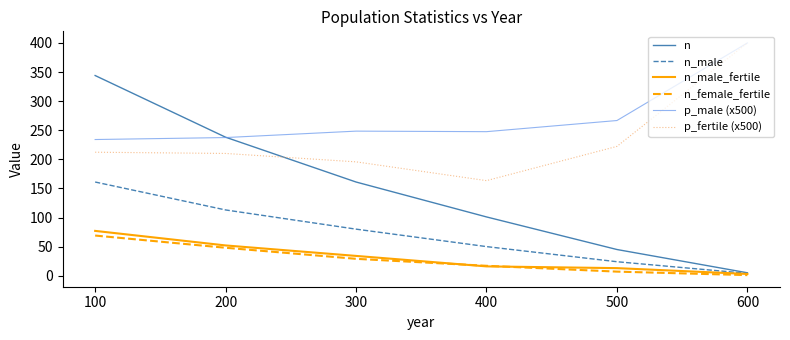

At which label does p_male (x500) first exceed 248?

300